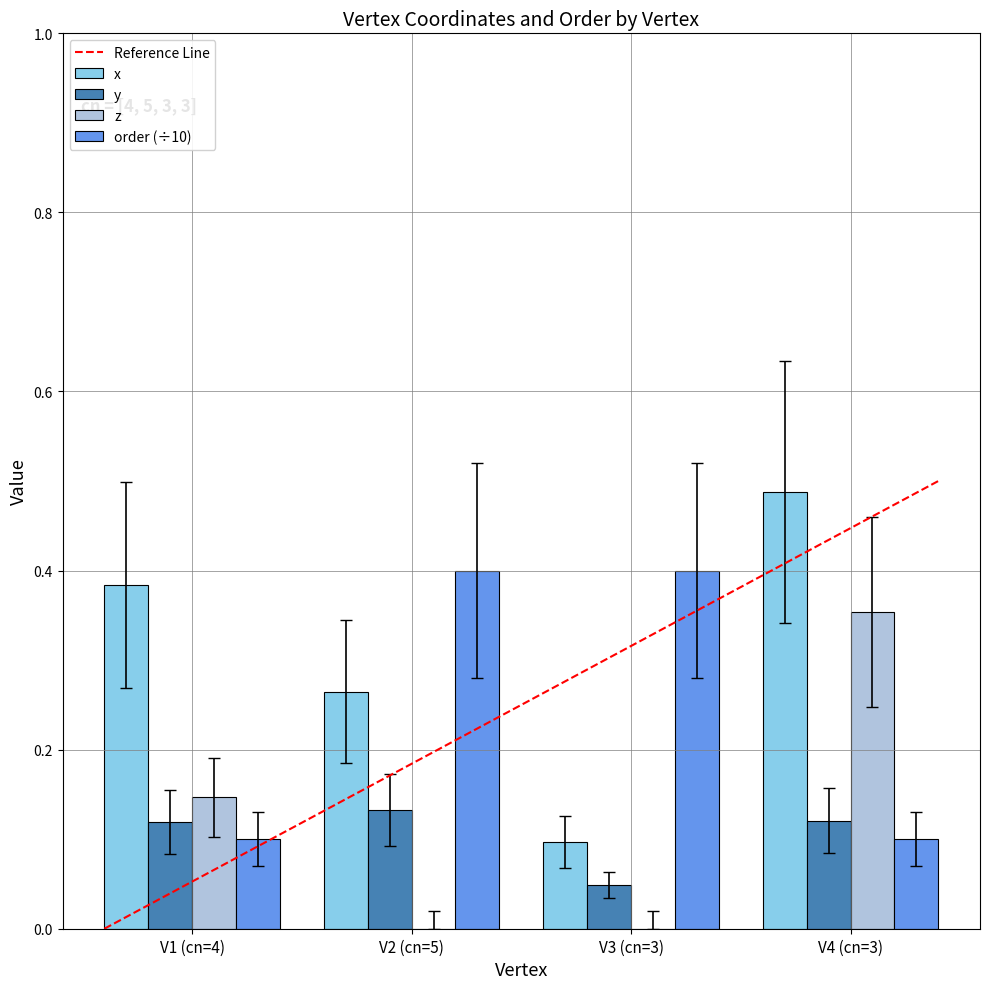

True or false: y has a value of 0.0 at V3 (cn=3).

True